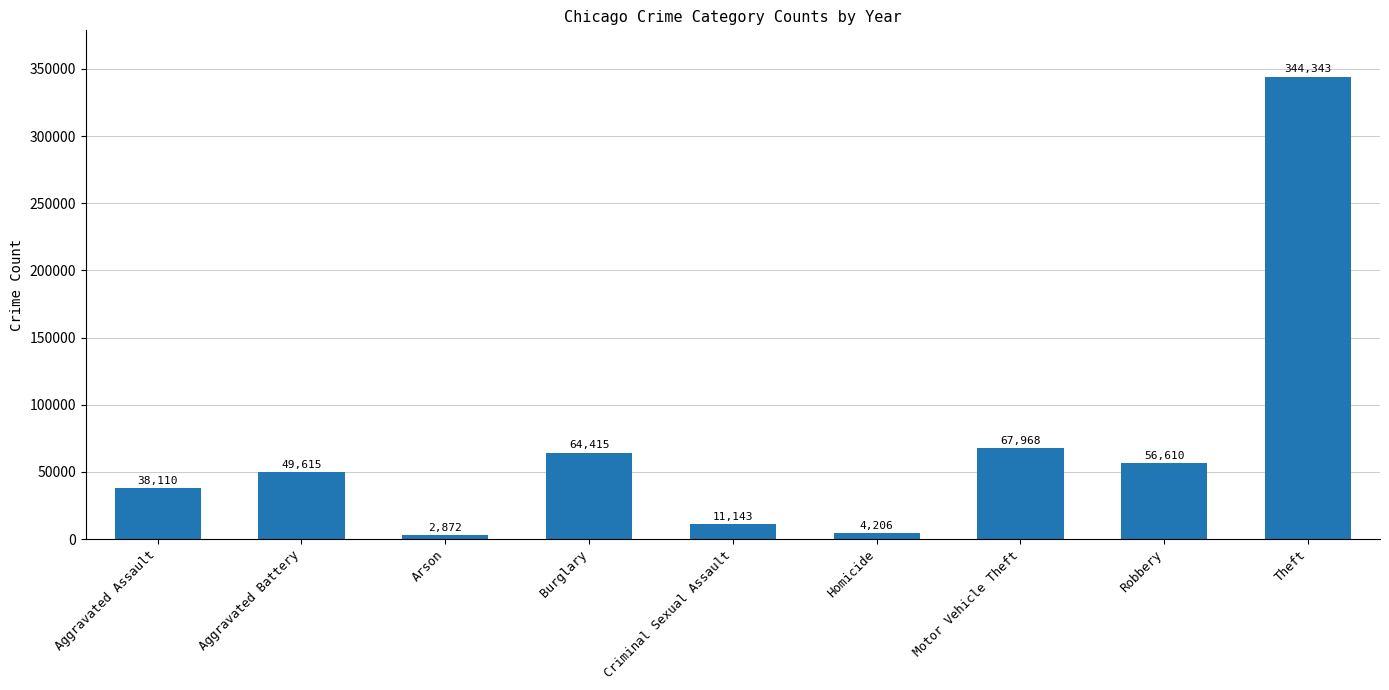

What is the sum of the values at Theft and Homicide?

348549